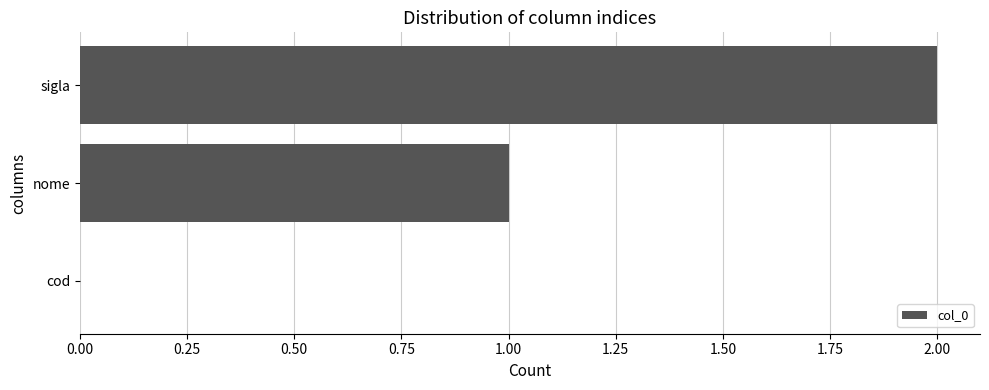

What is the change in value from cod to nome?

+1